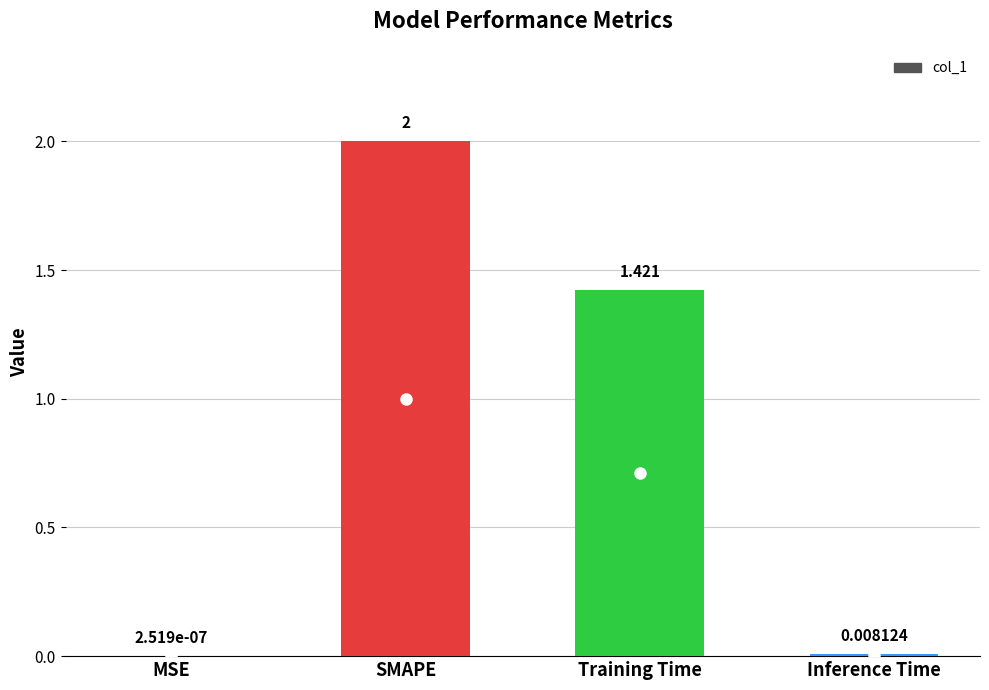

Between SMAPE and Inference Time, which is larger?

SMAPE